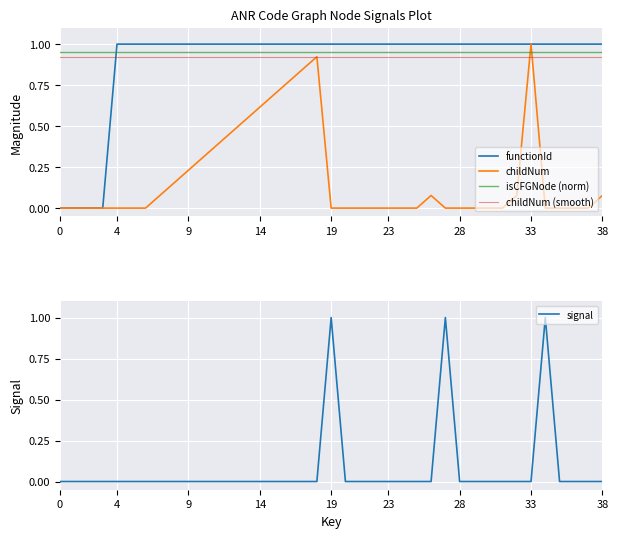

What is the spread (max minus min) of values at 34?

1.0